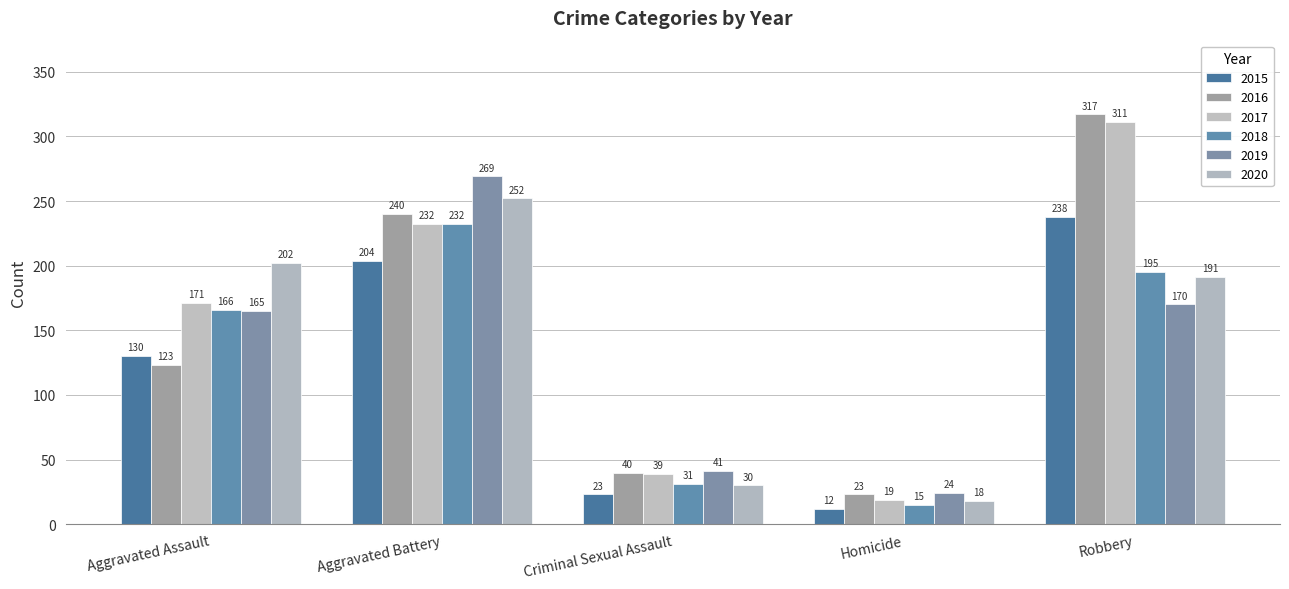

Rank the series by their maximum value, from highest to lowest.

2016, 2017, 2019, 2020, 2015, 2018